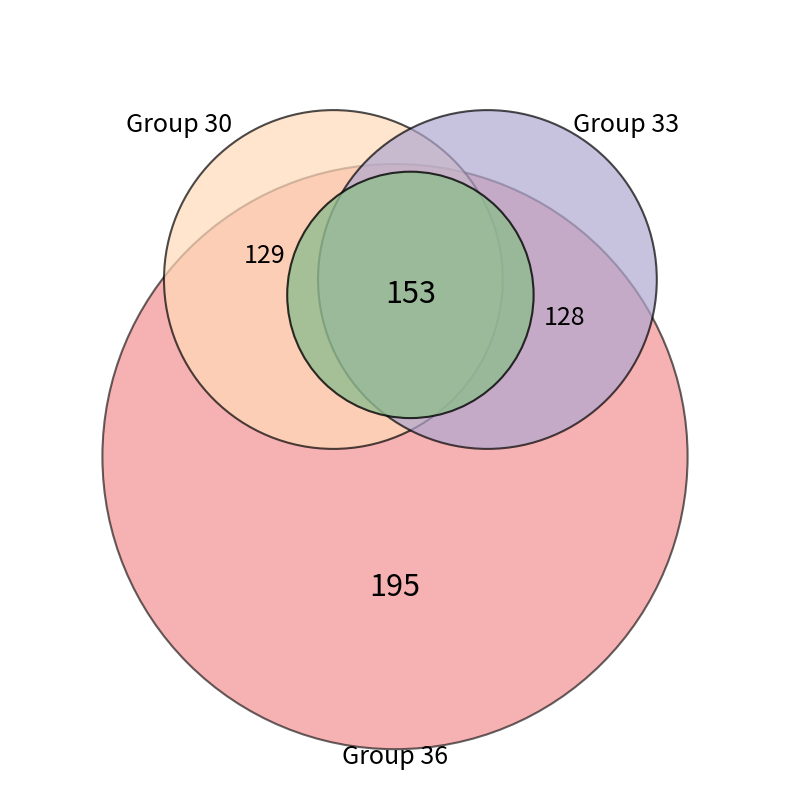

To the nearest percent, what percentage of the pie is 30?

21%